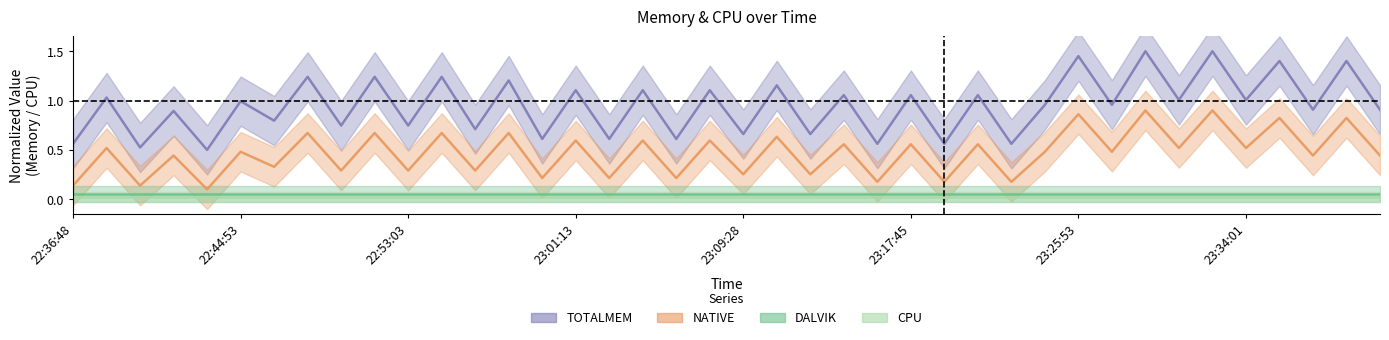

What is the difference between the TOTALMEM values at 22:57:59 and 23:09:28?

0.5